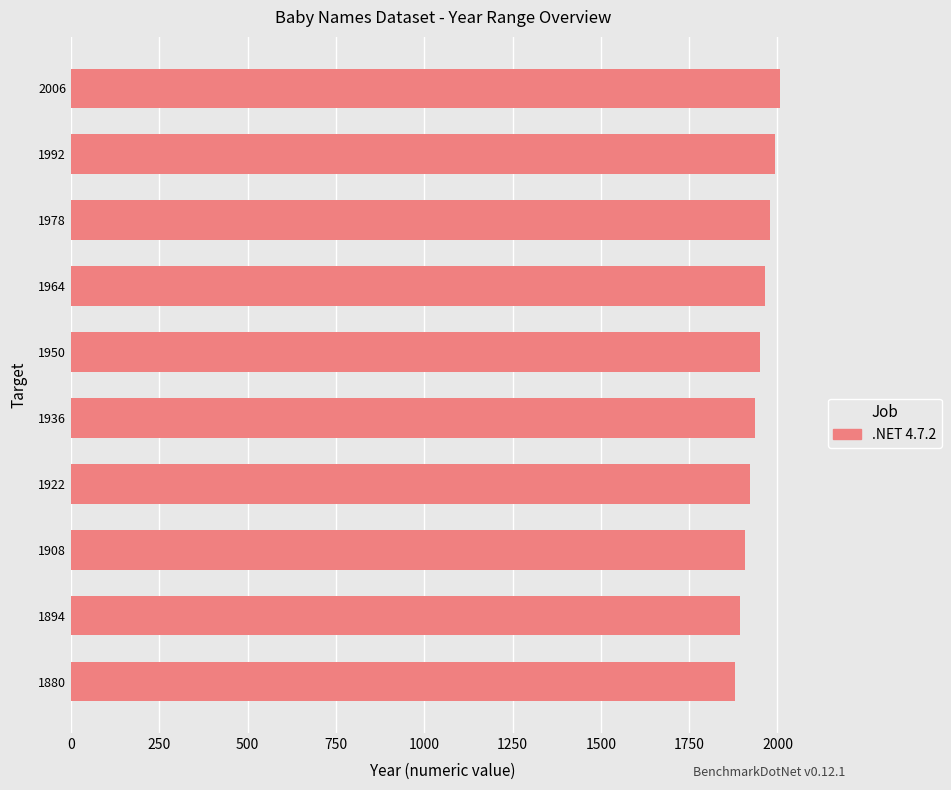

The value at 1950 is 1950. True or false?

True